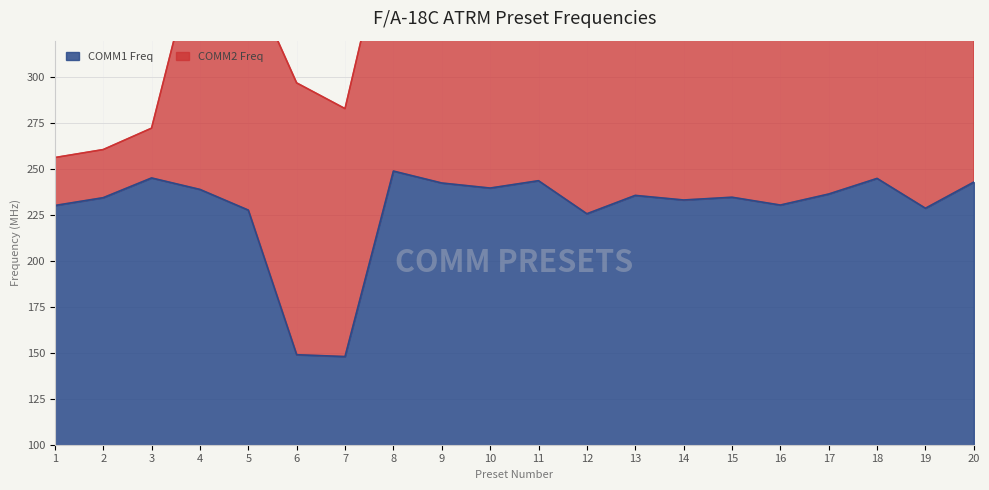

What is the highest value of the COMM1 Freq series?

249.0